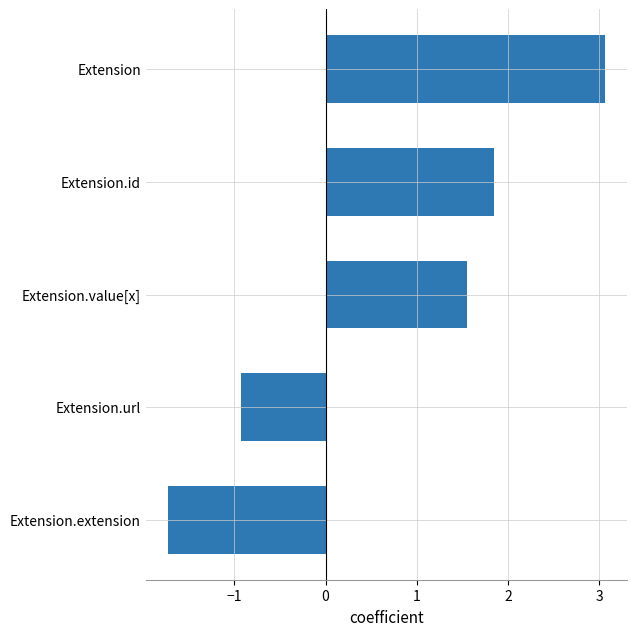

List the labels in order of value, largest first.

Extension, Extension.id, Extension.value[x], Extension.url, Extension.extension